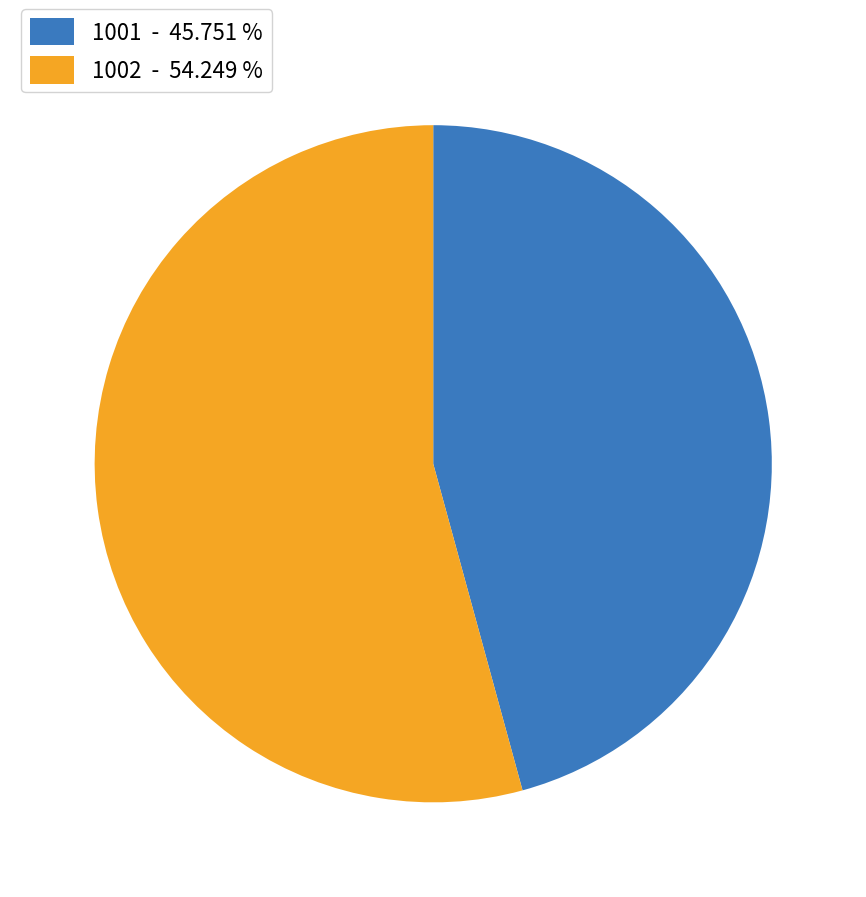

Between 1001 and 1002, which is larger?

1002